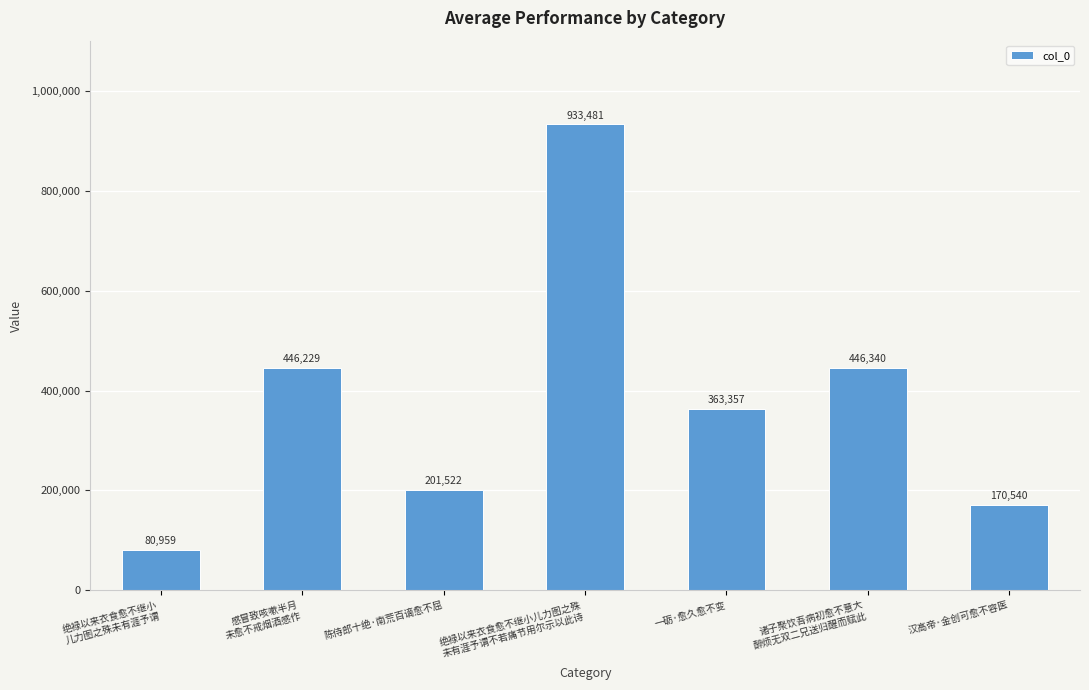

Which has a higher value, 陈侍郎十绝·南荒百谪愈不屈 or 汉高帝·金创可愈不容医?

陈侍郎十绝·南荒百谪愈不屈